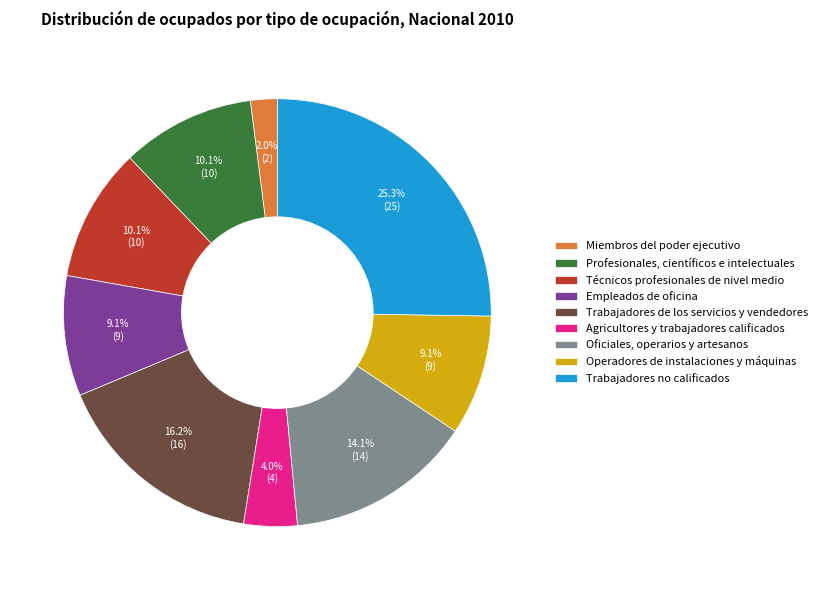

Is it true that Trabajadores de los servicios y vendedores is 16% of the pie?

True